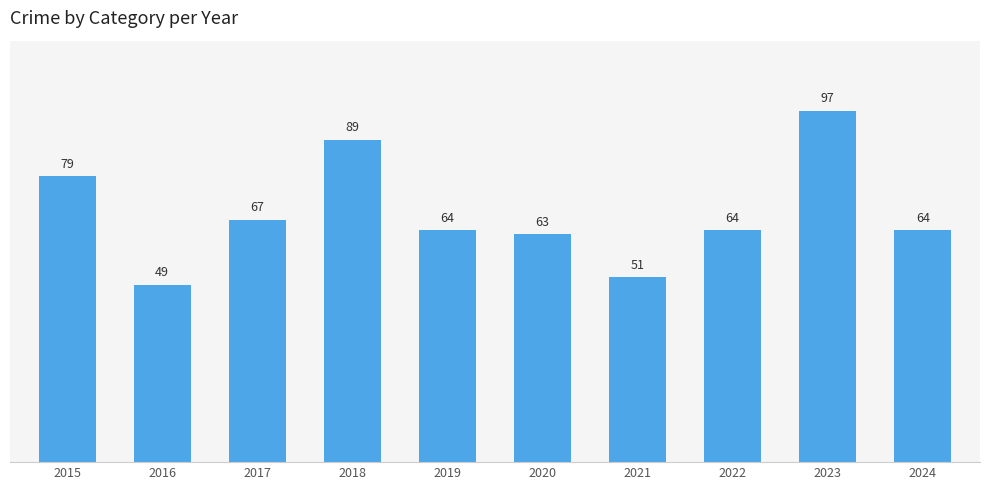

Reading left to right, what are all the values shown in this chart?

2015=79	2016=49	2017=67	2018=89	2019=64	2020=63	2021=51	2022=64	2023=97	2024=64